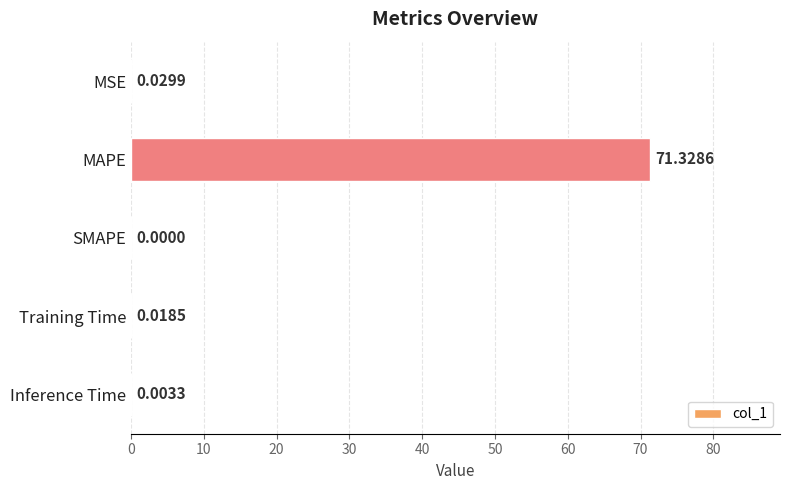

What is the average value?

14.3